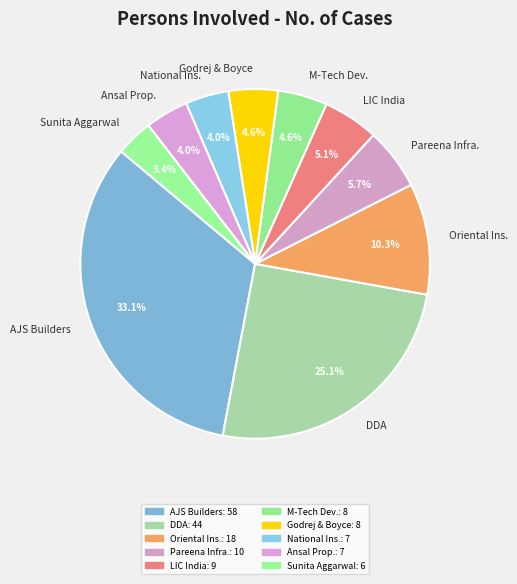

To the nearest percent, what is the difference between the largest and smallest slice percentages?

30%